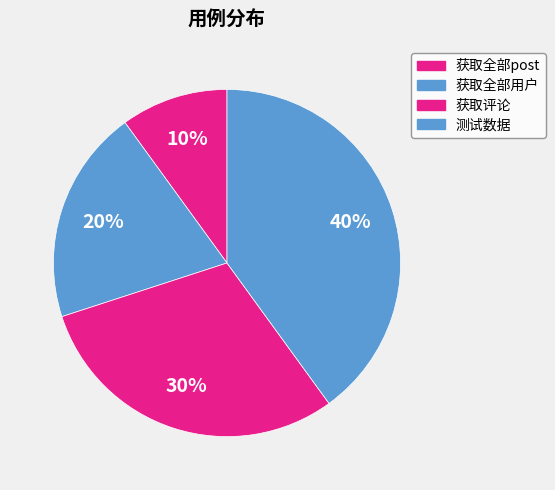

Which slice is the smallest?

获取全部post